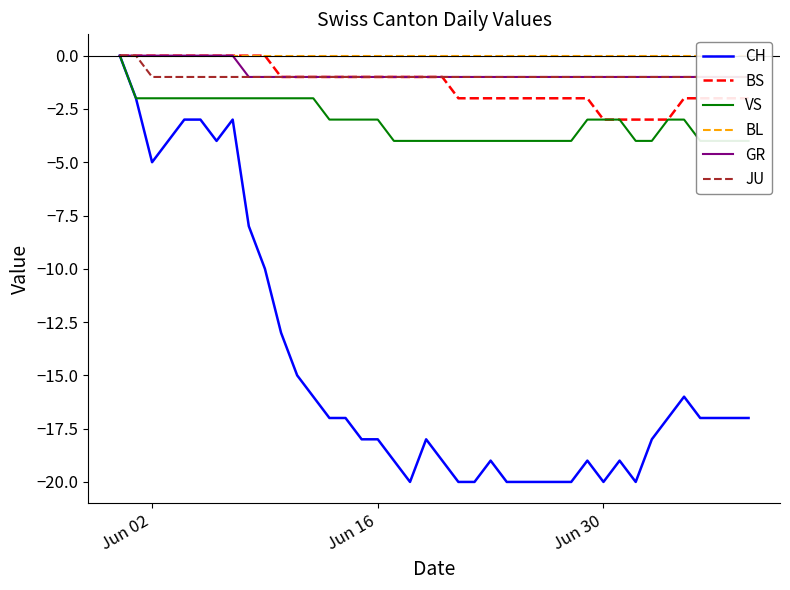

Reading right to left, list all the values displayed in this chart.

CH: -17	-17	-17	-17	-16	-17	-18	-20	-19	-20	-19	-20	-20	-20	-20	-20	-19	-20	-20	-19	-18	-20	-19	-18	-18	-17	-17	-16	-15	-13	-10	-8	-3	-4	-3	-3	-4	-5	-2	0
BS: -2	-2	-2	-2	-2	-3	-3	-3	-3	-3	-2	-2	-2	-2	-2	-2	-2	-2	-2	-1	-1	-1	-1	-1	-1	-1	-1	-1	-1	-1	0	0	0	0	0	0	0	0	0	0
VS: -4	-4	-4	-4	-3	-3	-4	-4	-3	-3	-3	-4	-4	-4	-4	-4	-4	-4	-4	-4	-4	-4	-4	-3	-3	-3	-3	-2	-2	-2	-2	-2	-2	-2	-2	-2	-2	-2	-2	0
BL: 0	0	0	0	0	0	0	0	0	0	0	0	0	0	0	0	0	0	0	0	0	0	0	0	0	0	0	0	0	0	0	0	0	0	0	0	0	0	0	0
GR: -1	-1	-1	-1	-1	-1	-1	-1	-1	-1	-1	-1	-1	-1	-1	-1	-1	-1	-1	-1	-1	-1	-1	-1	-1	-1	-1	-1	-1	-1	-1	-1	0	0	0	0	0	0	0	0
JU: -1	-1	-1	-1	-1	-1	-1	-1	-1	-1	-1	-1	-1	-1	-1	-1	-1	-1	-1	-1	-1	-1	-1	-1	-1	-1	-1	-1	-1	-1	-1	-1	-1	-1	-1	-1	-1	-1	0	0